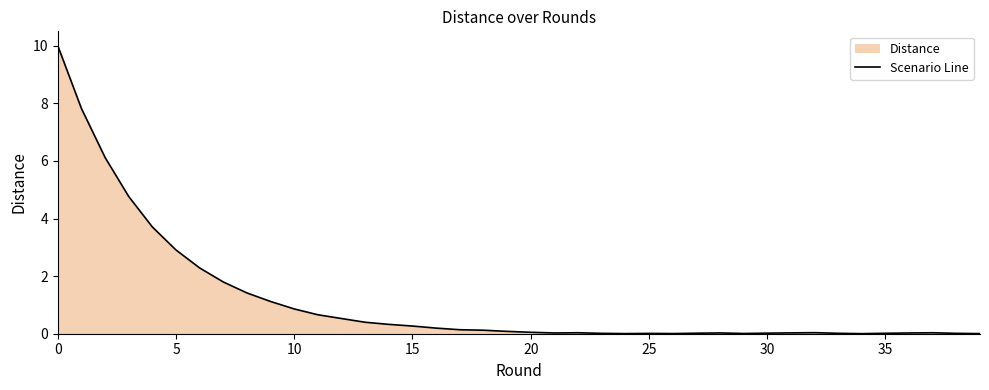

What is the maximum value shown in the chart?

10.0